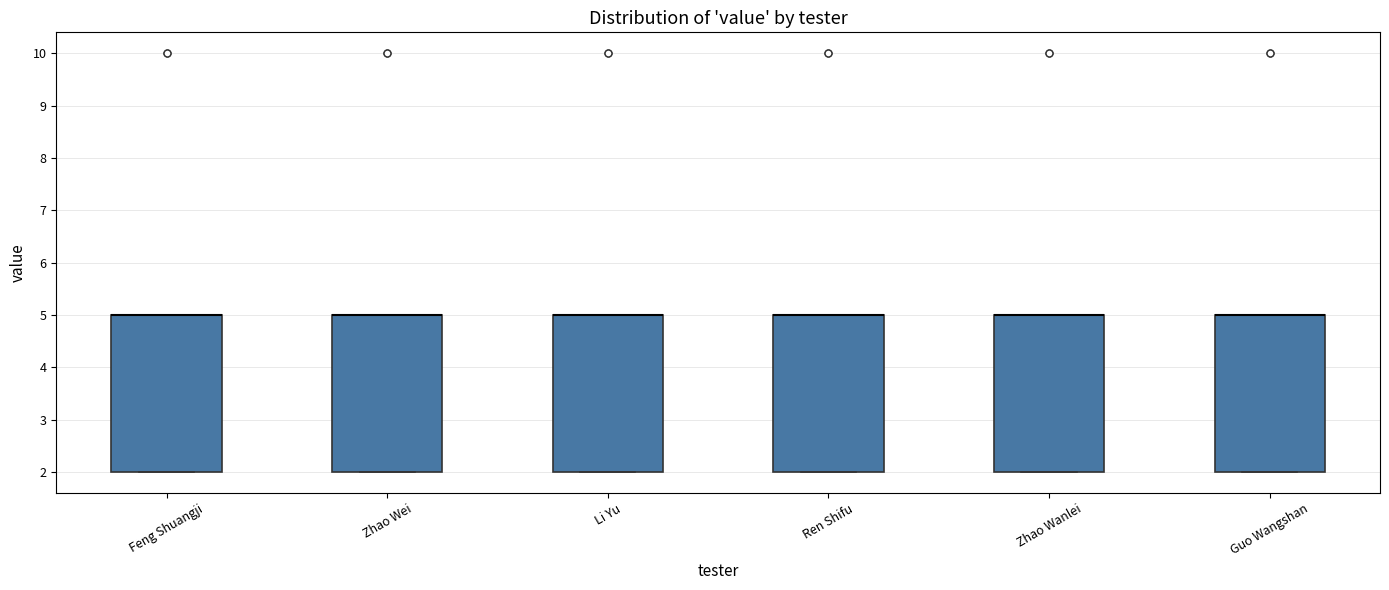

Reading left to right, read every box against the y-axis: the position of its median line, the range the box covers, and the ends of its whiskers. The values are not printed on the chart, so give them approximately, as read against the axis.

Feng Shuangji: median 5 (drawn on the box's upper edge), box 2 to 5, whiskers 2 to 5
Zhao Wei: median 5 (drawn on the box's upper edge), box 2 to 5, whiskers 2 to 5
Li Yu: median 5 (drawn on the box's upper edge), box 2 to 5, whiskers 2 to 5
Ren Shifu: median 5 (drawn on the box's upper edge), box 2 to 5, whiskers 2 to 5
Zhao Wanlei: median 5 (drawn on the box's upper edge), box 2 to 5, whiskers 2 to 5
Guo Wangshan: median 5 (drawn on the box's upper edge), box 2 to 5, whiskers 2 to 5